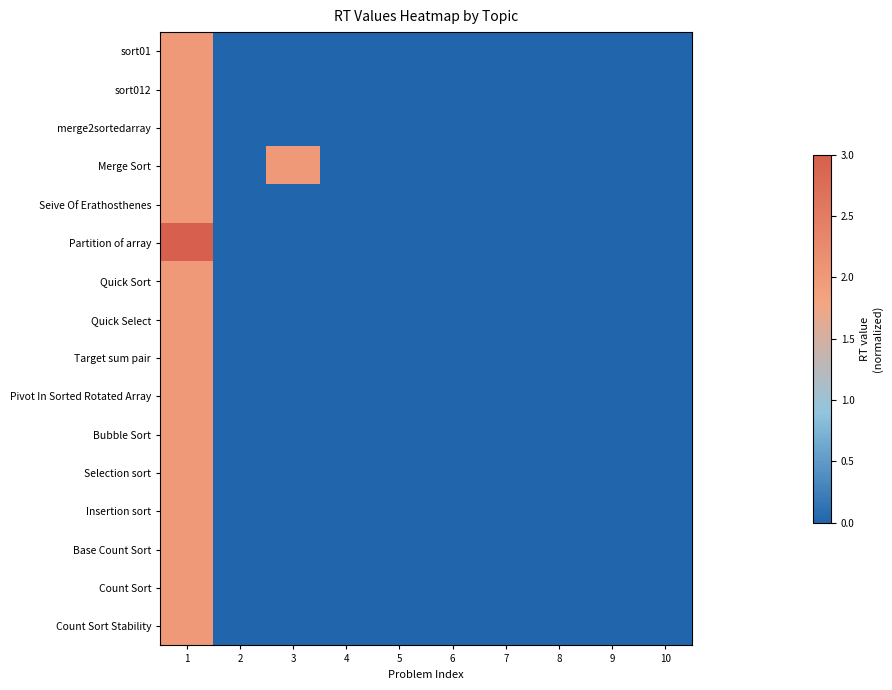

List the series in order of their peak value, highest first.

Partition of array, sort01, sort012, merge2sortedarray, Merge Sort, Seive Of Erathosthenes, Quick Sort, Quick Select, Target sum pair, Pivot In Sorted Rotated Array, Bubble Sort, Selection sort, Insertion sort, Base Count Sort, Count Sort, Count Sort Stability